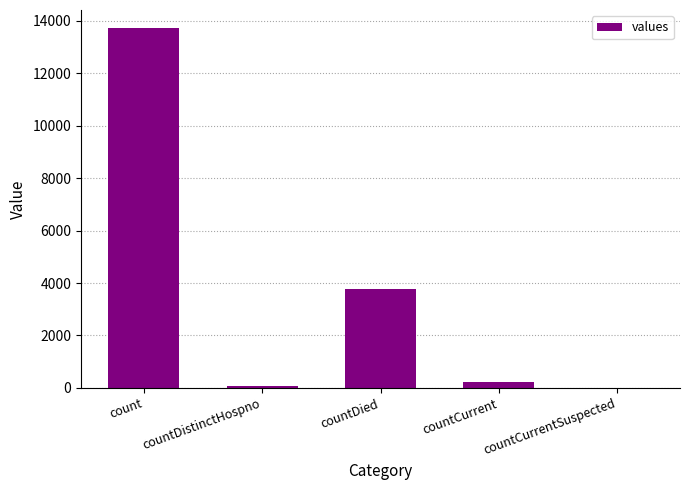

Count the number of categories in the chart.

5